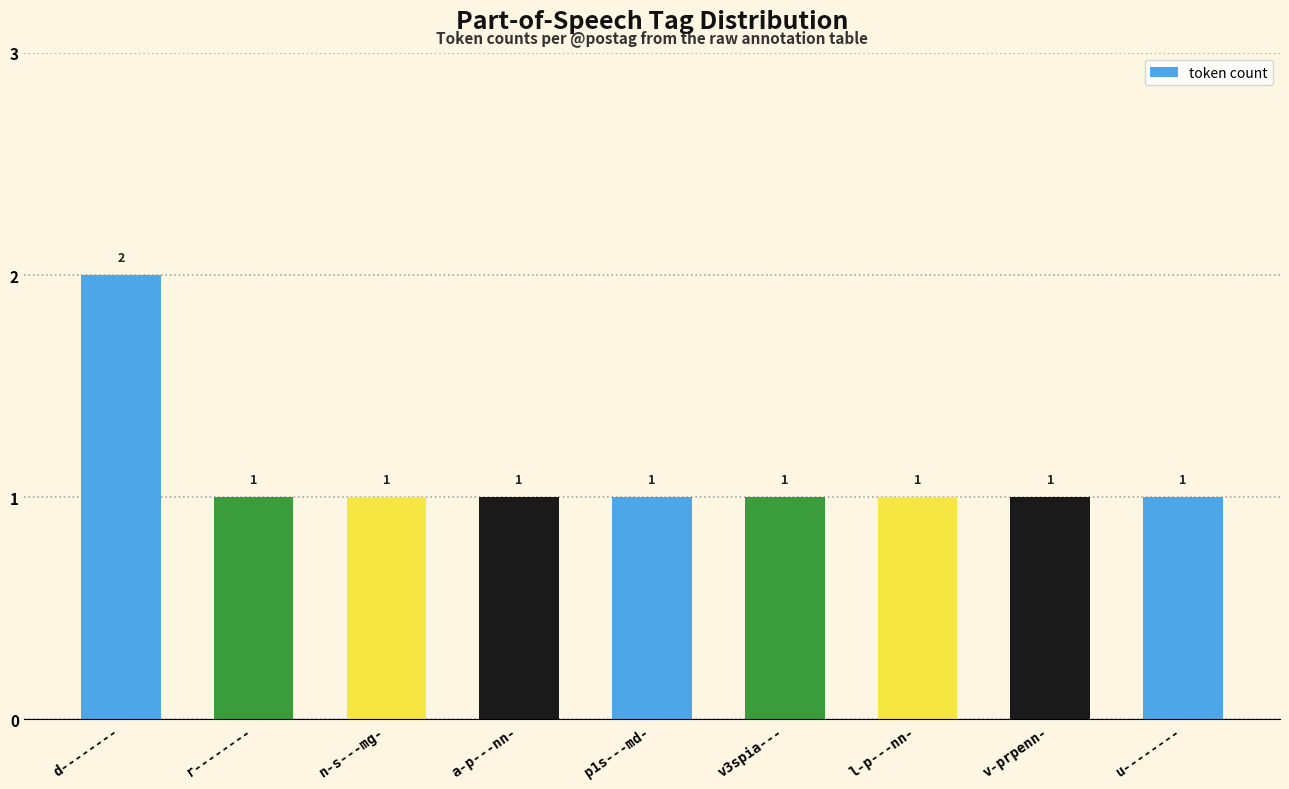

The chart shows a value of 3 at d--------. True or false?

False